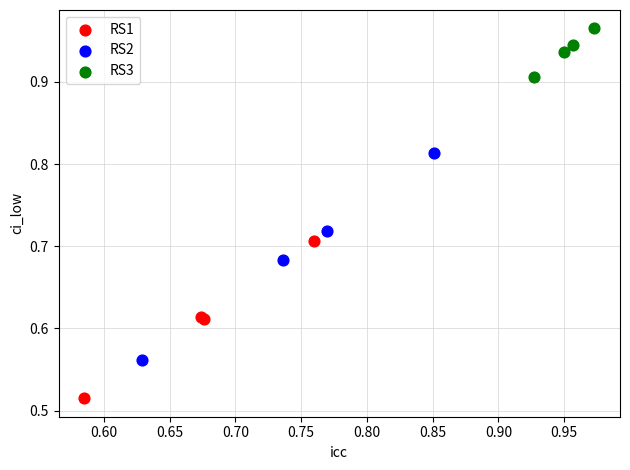

Which series contains the lowest Y value?

RS1